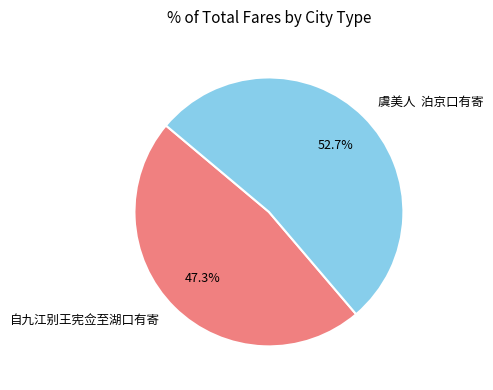

What percentage is the 自九江别王宪佥至湖口有寄 slice, to the nearest percent?

47%